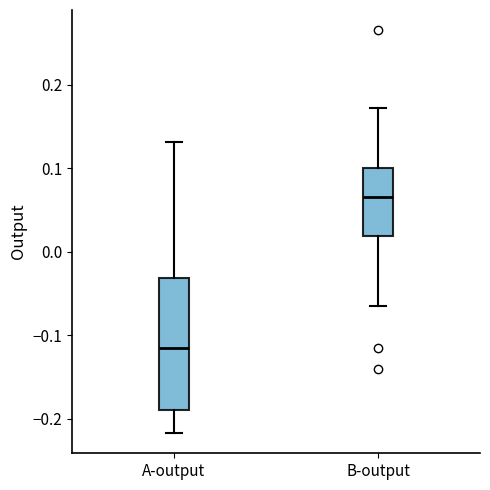

Comparing the boxes themselves (not the whiskers), which one is the tallest?

A-output